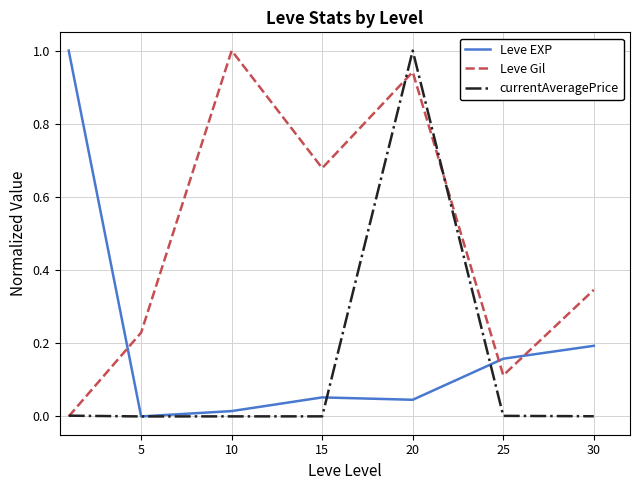

What is the maximum value for Leve EXP?

1.0